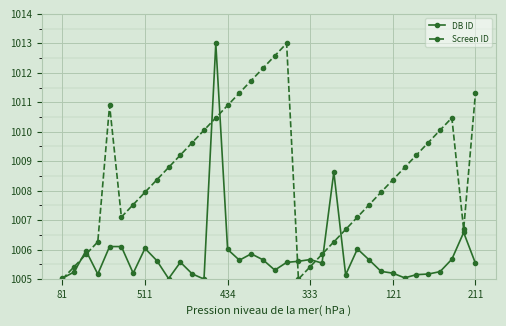

What is the maximum value for DB ID?

1013.0